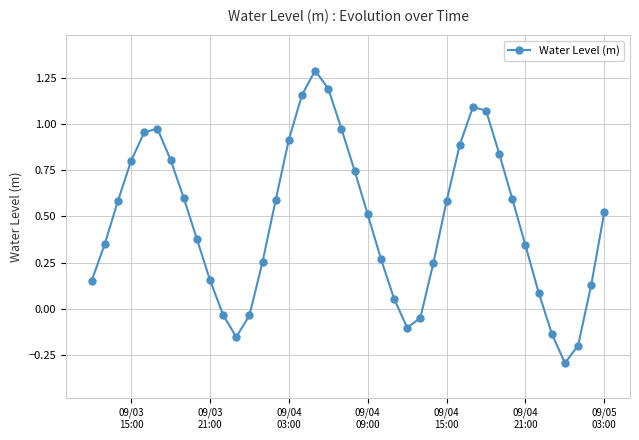

What is the difference between the maximum and second lowest values?

1.5